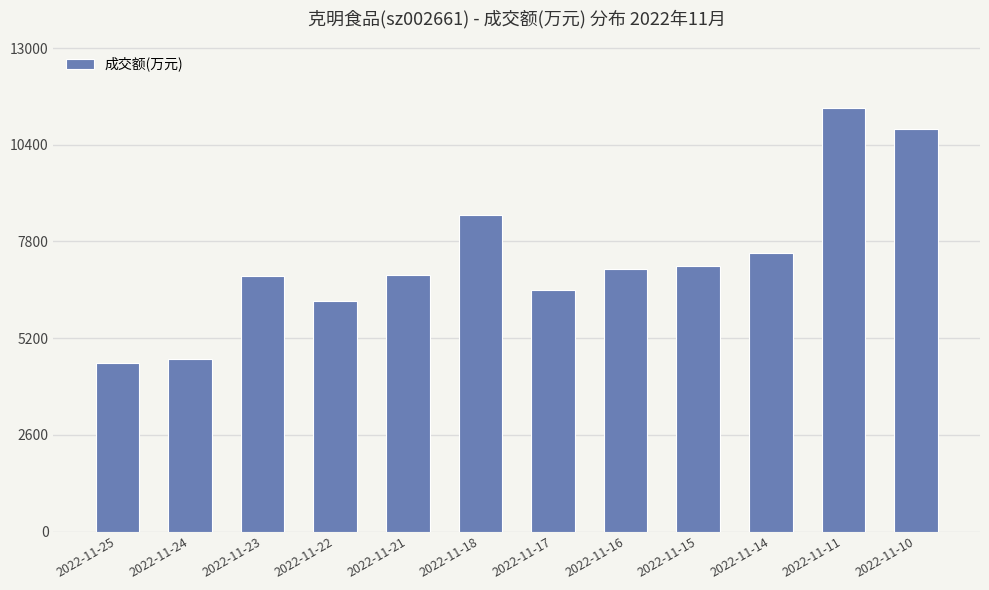

What is the average value?

7340